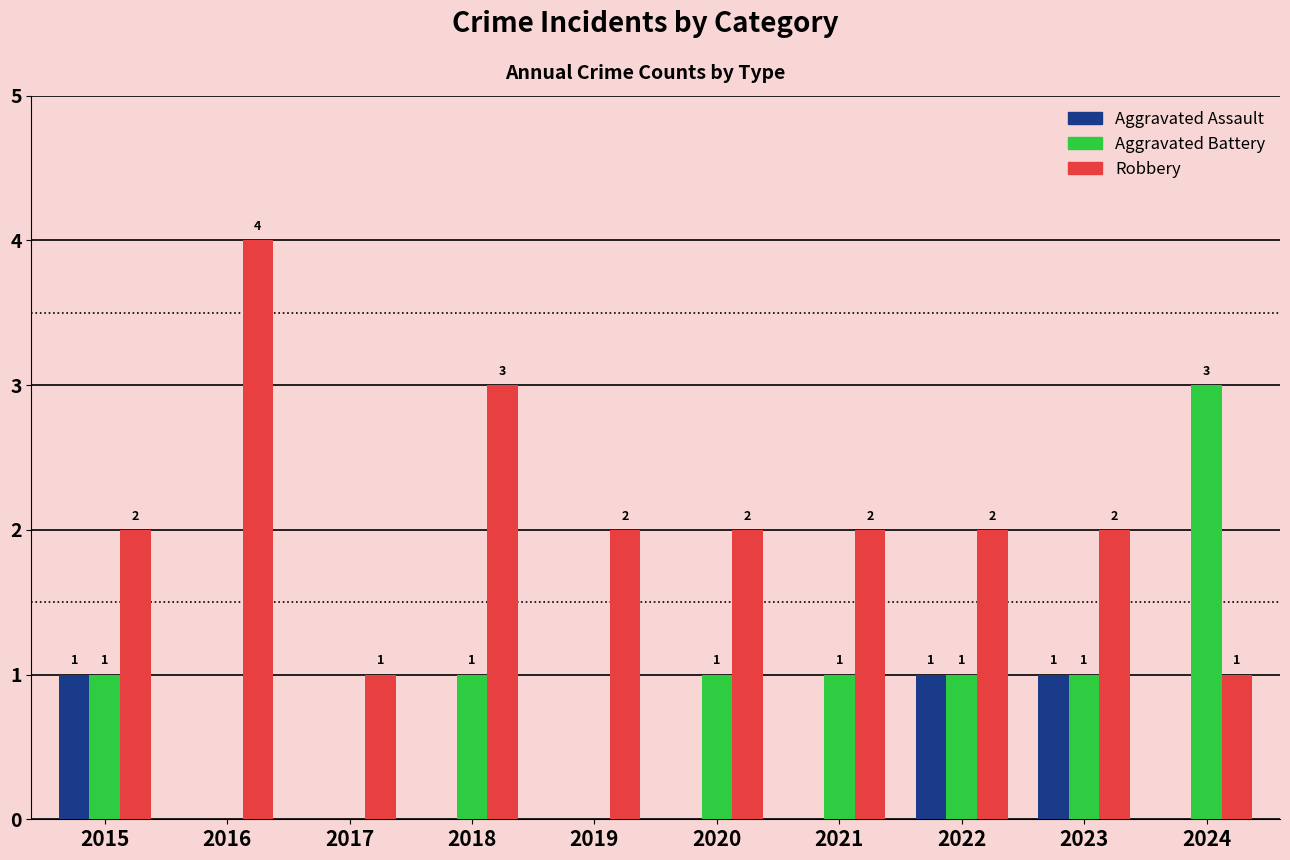

What is the greatest value displayed?

4